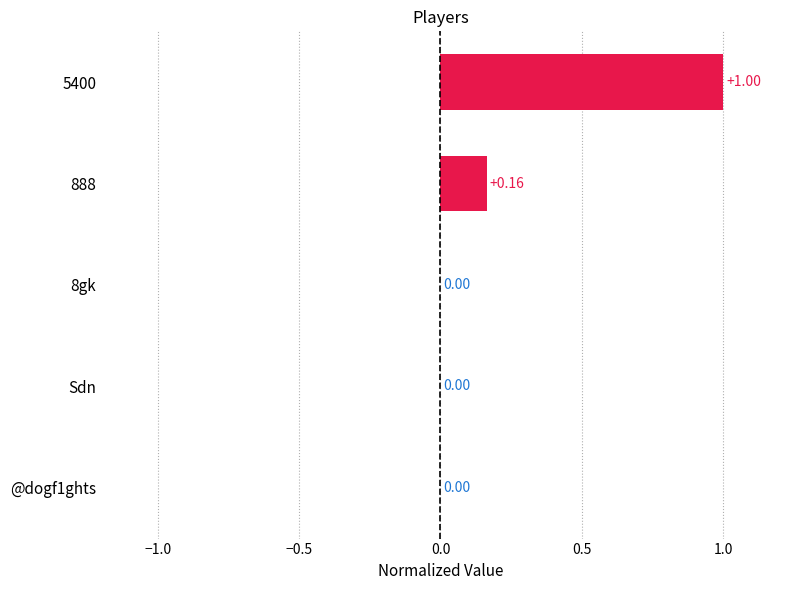

Which has a higher value, 888 or 8gk?

888